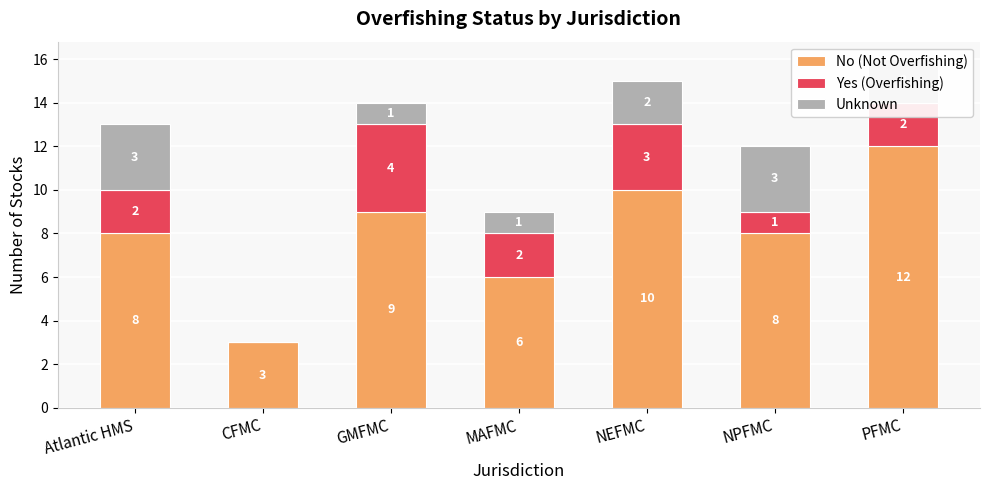

What is the maximum value for No (Not Overfishing)?

12